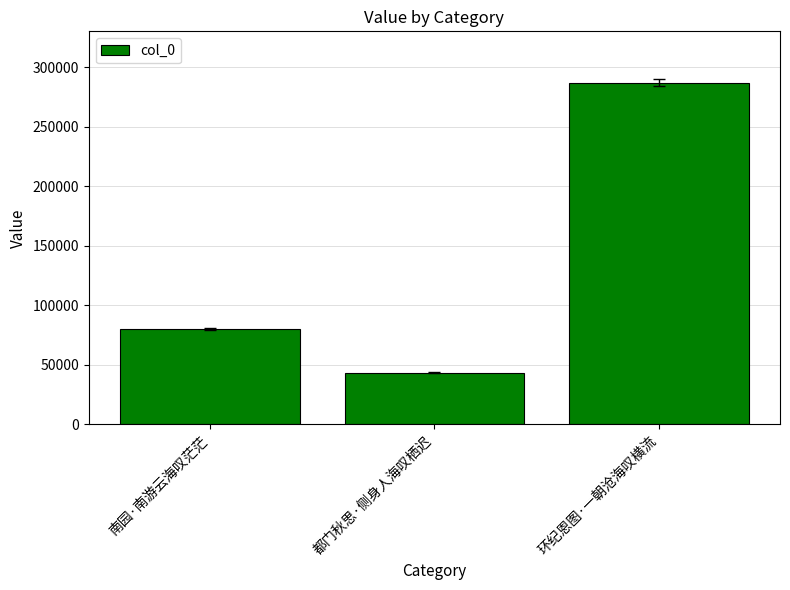

At which label is the value closest to 165185?

南园·南游云海叹茫茫